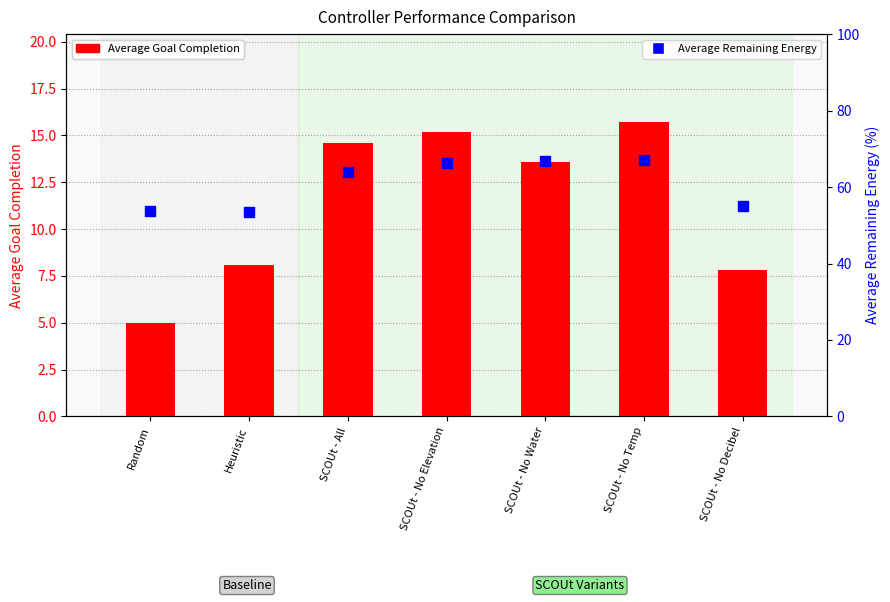

Which series has the largest total across all categories?

Average Remaining Energy